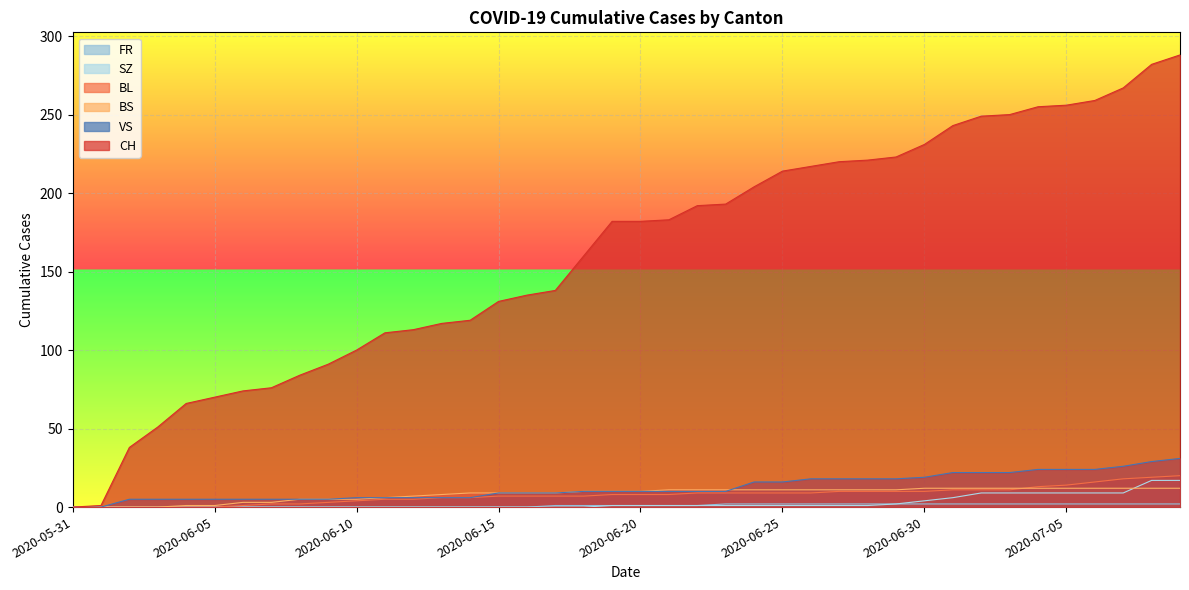

Which category has the lowest value in the BL series?

2020-05-31